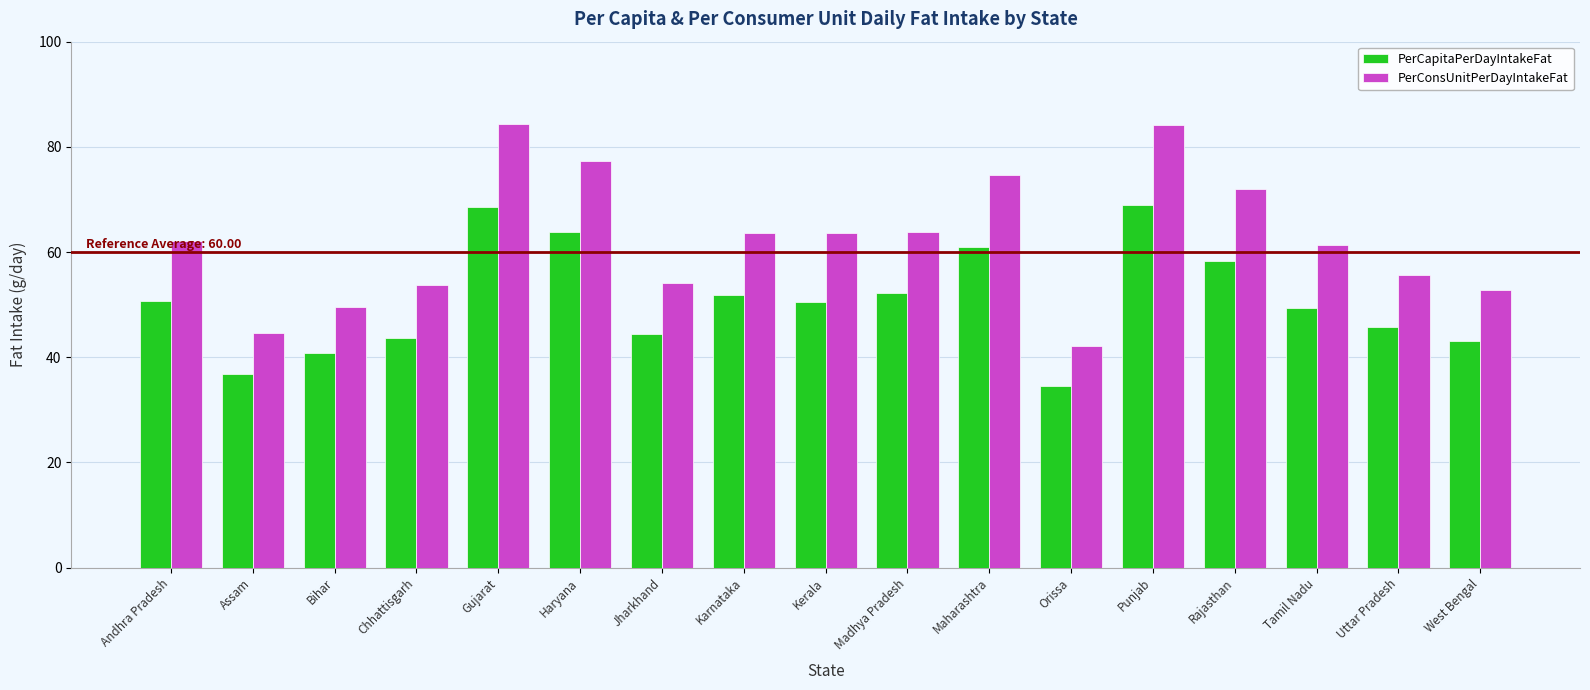

How many values in the PerCapitaPerDayIntakeFat series exceed 50?

9